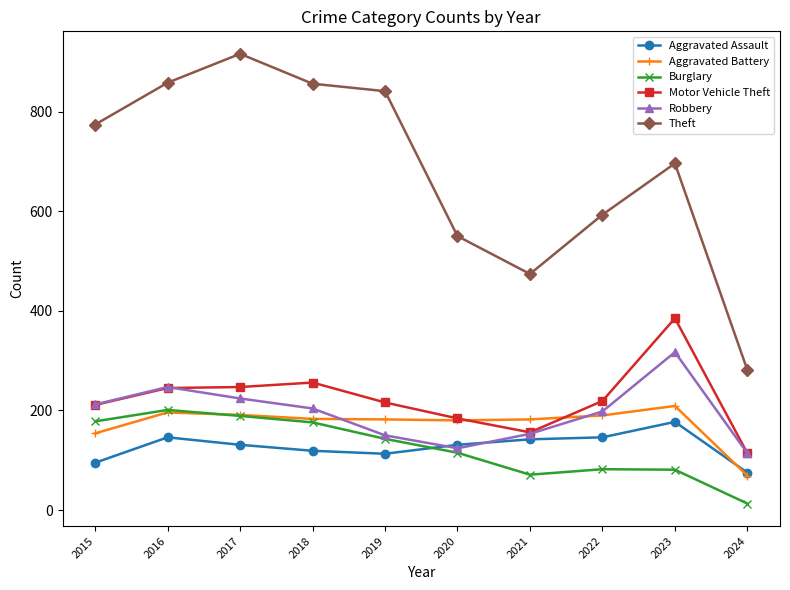

Which series has the largest range (max minus min)?

Theft